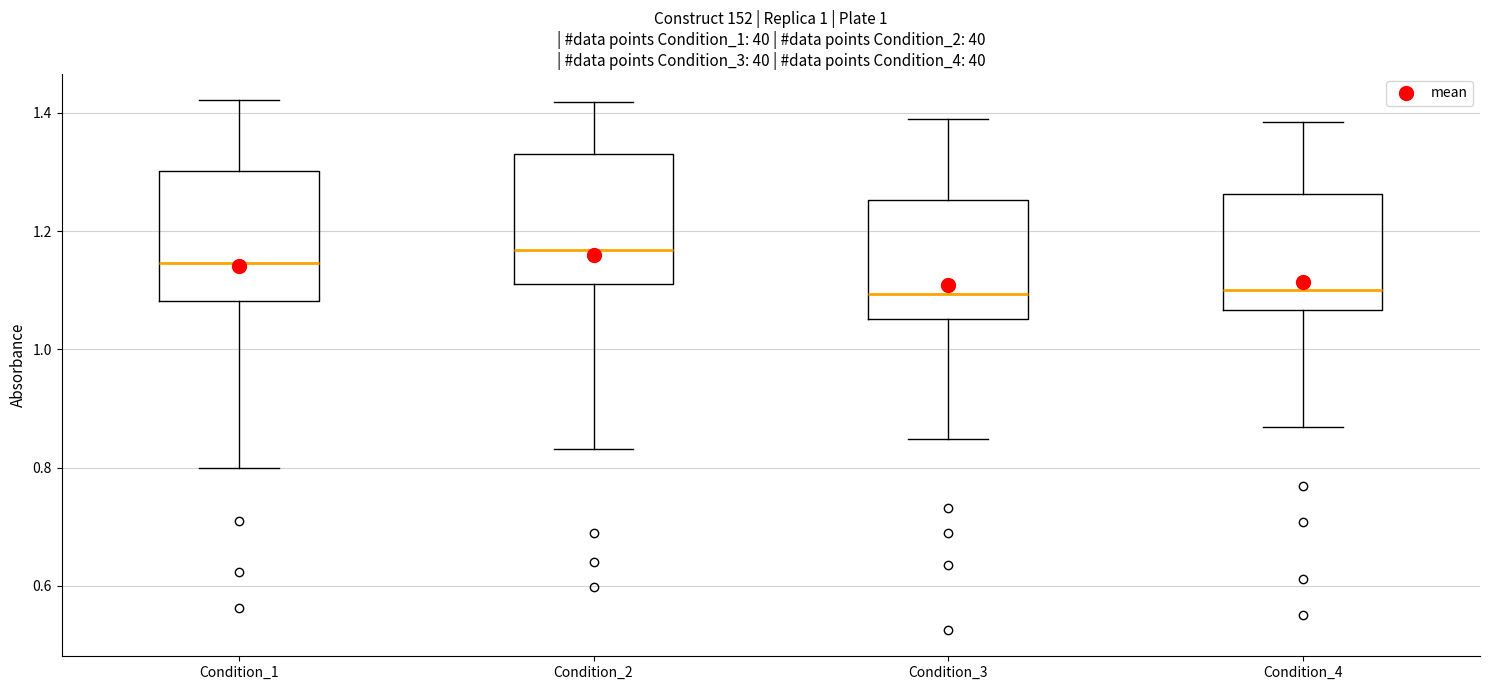

Reading left to right, transcribe this box plot: for each box, give where its median line is, the range the box spans, and where its two whiskers end, as read against the y-axis. The values are not printed on the chart, so give them approximately, as read against the axis.

Condition_1: median 1.14, box 1.08 to 1.30, whiskers 0.80 to 1.42
Condition_2: median 1.16, box 1.12 to 1.32, whiskers 0.84 to 1.42
Condition_3: median 1.10, box 1.06 to 1.26, whiskers 0.84 to 1.38
Condition_4: median 1.10, box 1.06 to 1.26, whiskers 0.86 to 1.38